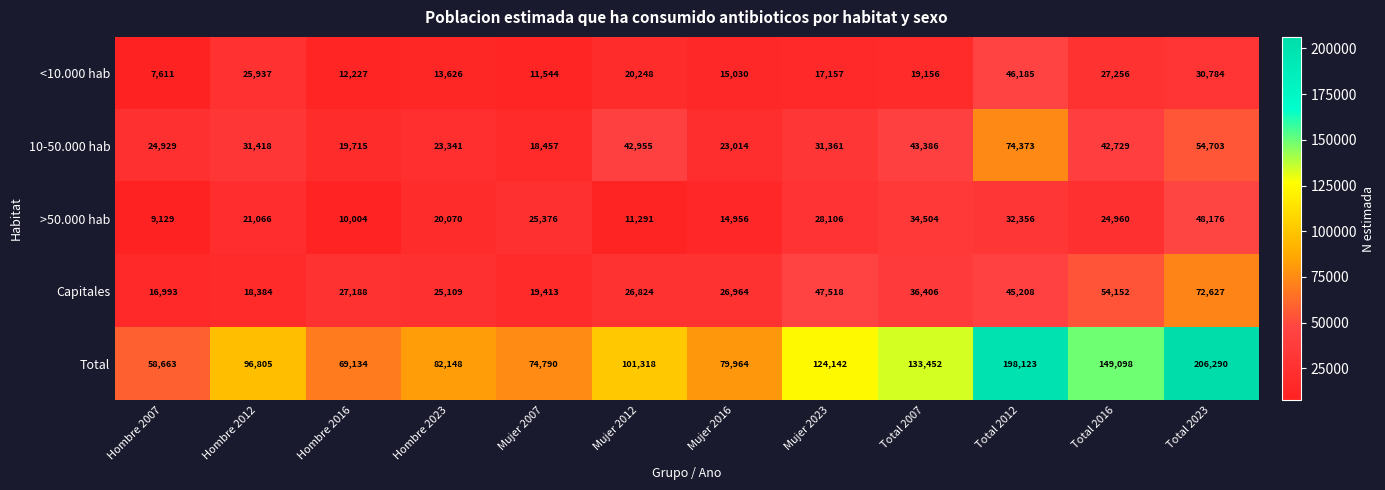

What is the approximate value of 10-50.000 hab at Total 2012, to the nearest 100?

74400